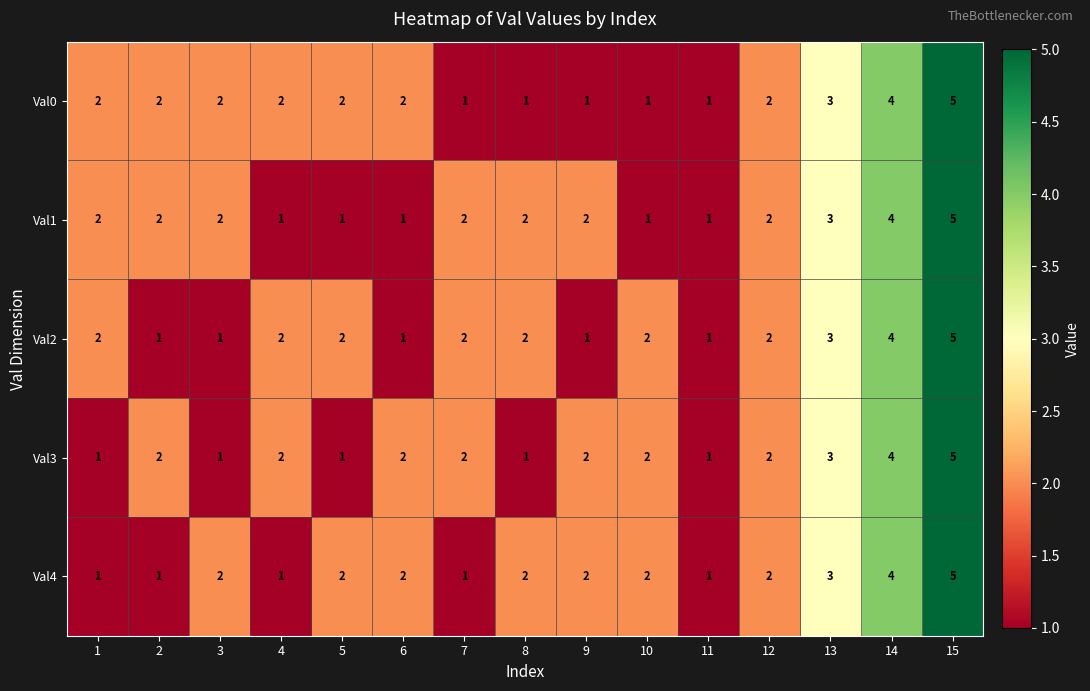

What is the sum of all Val1 values?

31